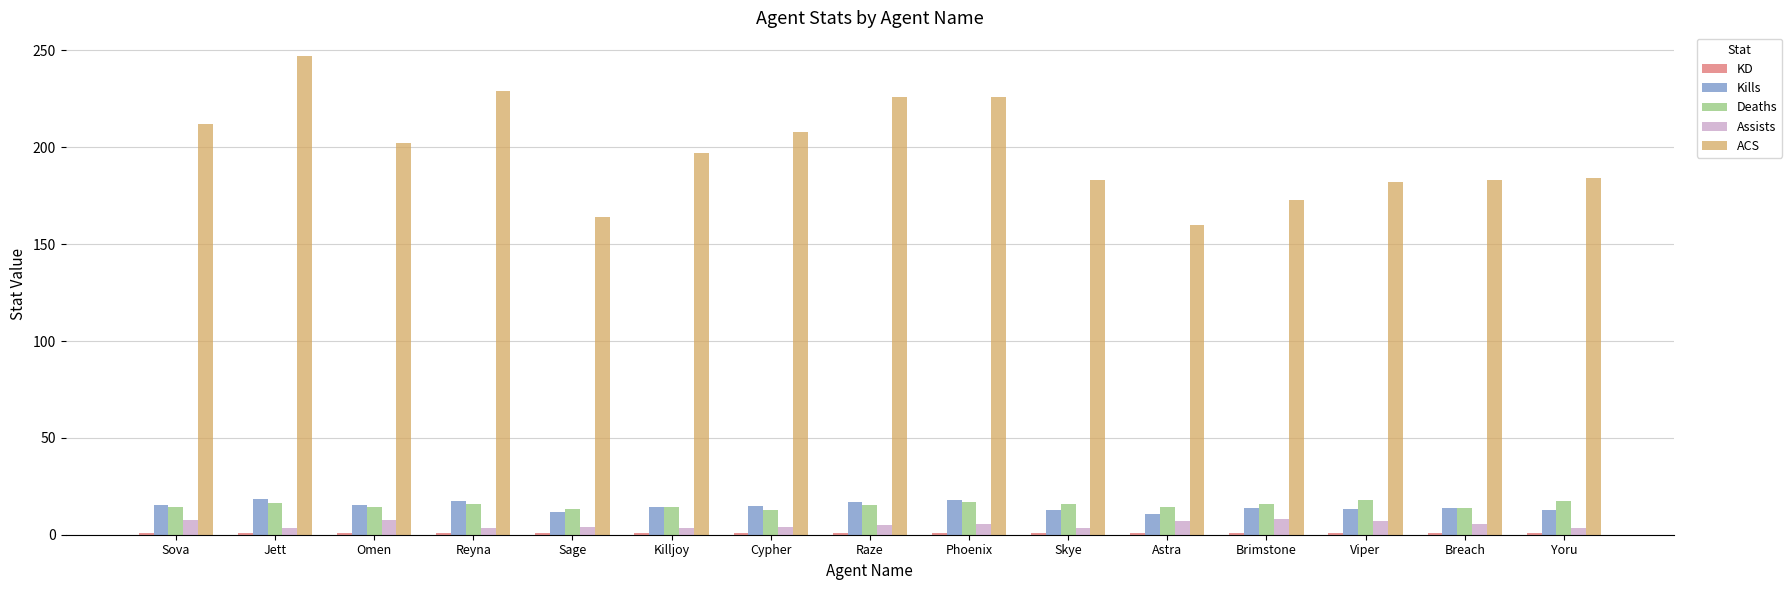

Is the value of Assists at Sage greater than the value of ACS at Yoru?

No